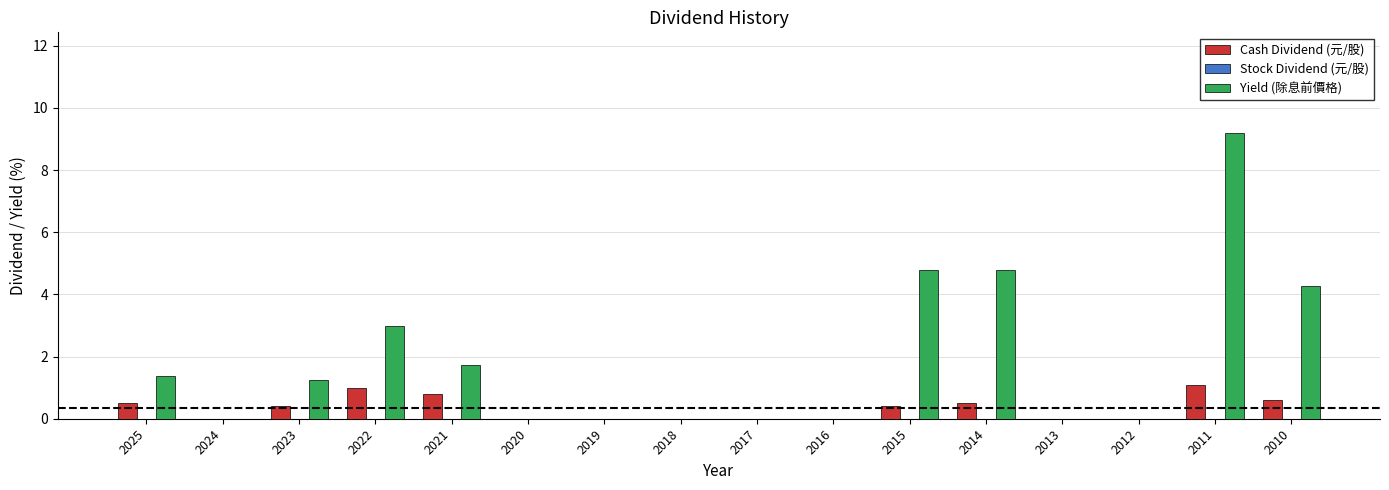

At which label is Yield (除息前價格) closest to 4?

2010